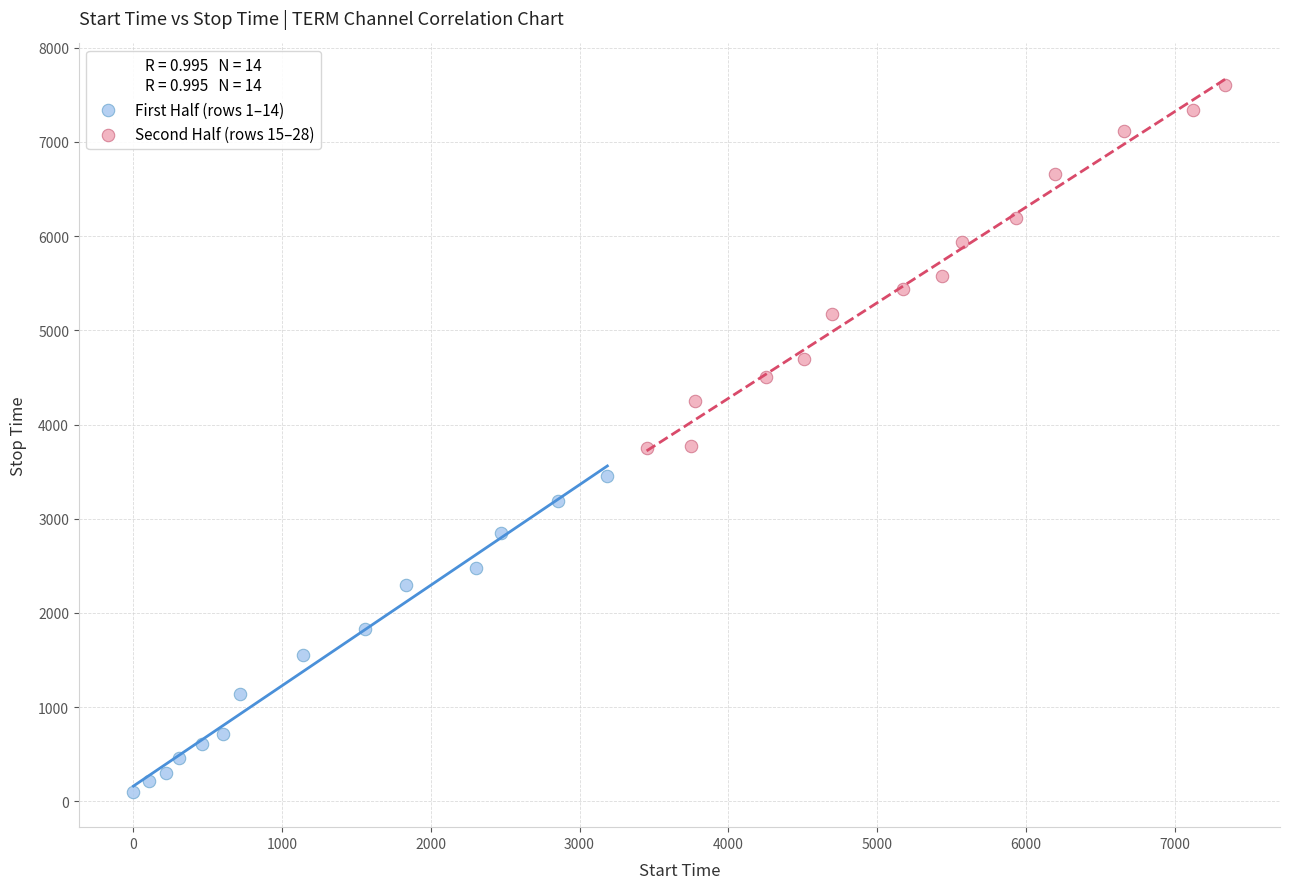

What are all the series names shown in the legend?

First Half (rows 1–14), Second Half (rows 15–28)